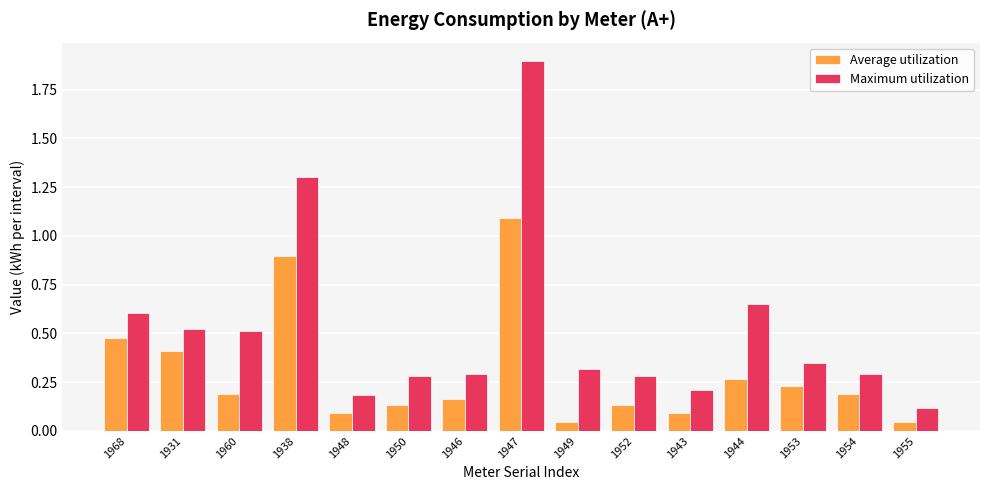

At which category is the sum across all series the highest?

1947